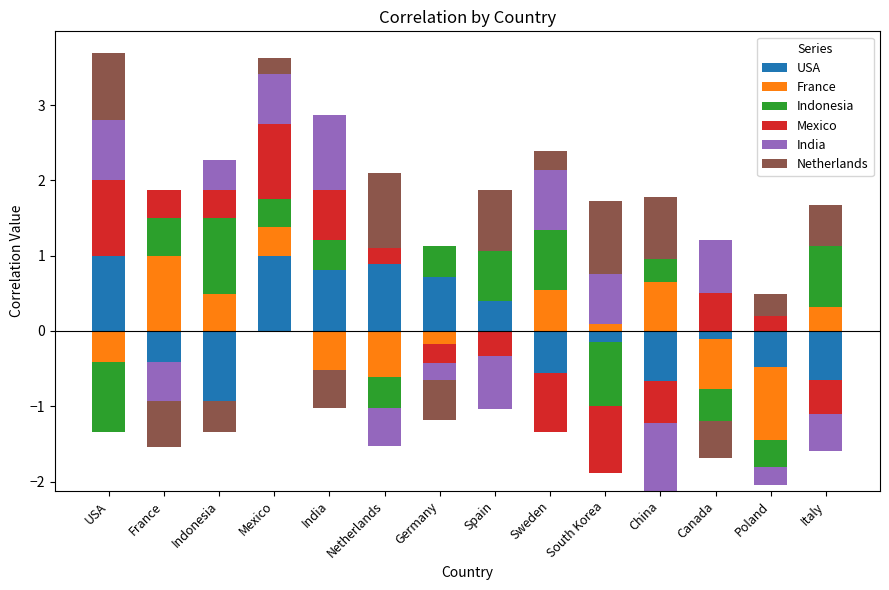

The Netherlands series shows 1.2 at China. True or false?

False